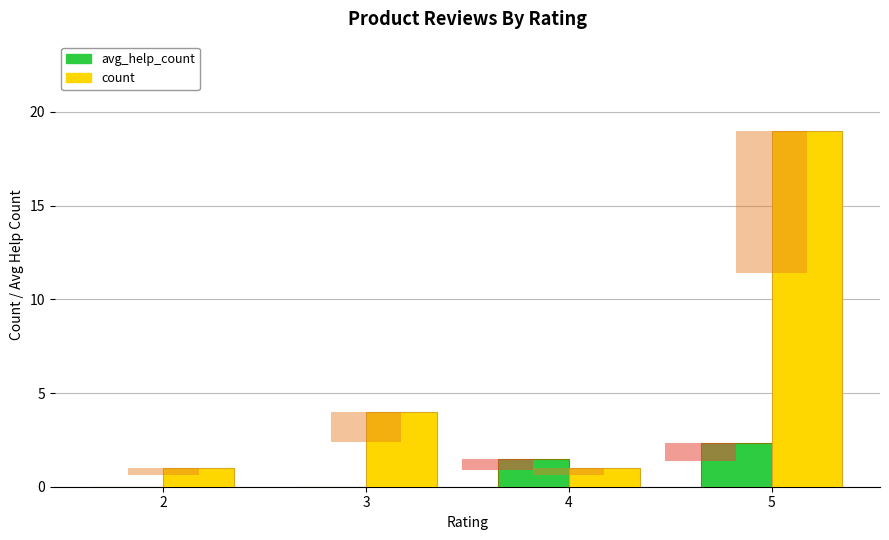

Which category has the highest value in the avg_help_count series?

5